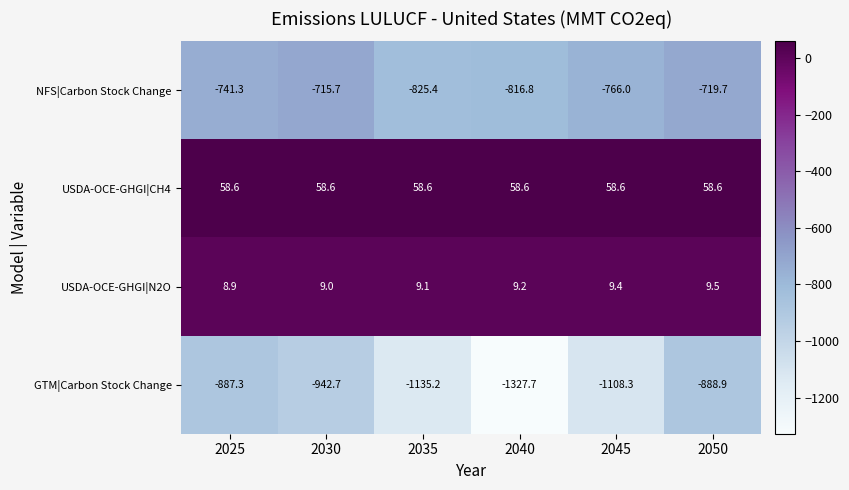

Read the GTM|Carbon Stock Change value at 2025.

-887.3